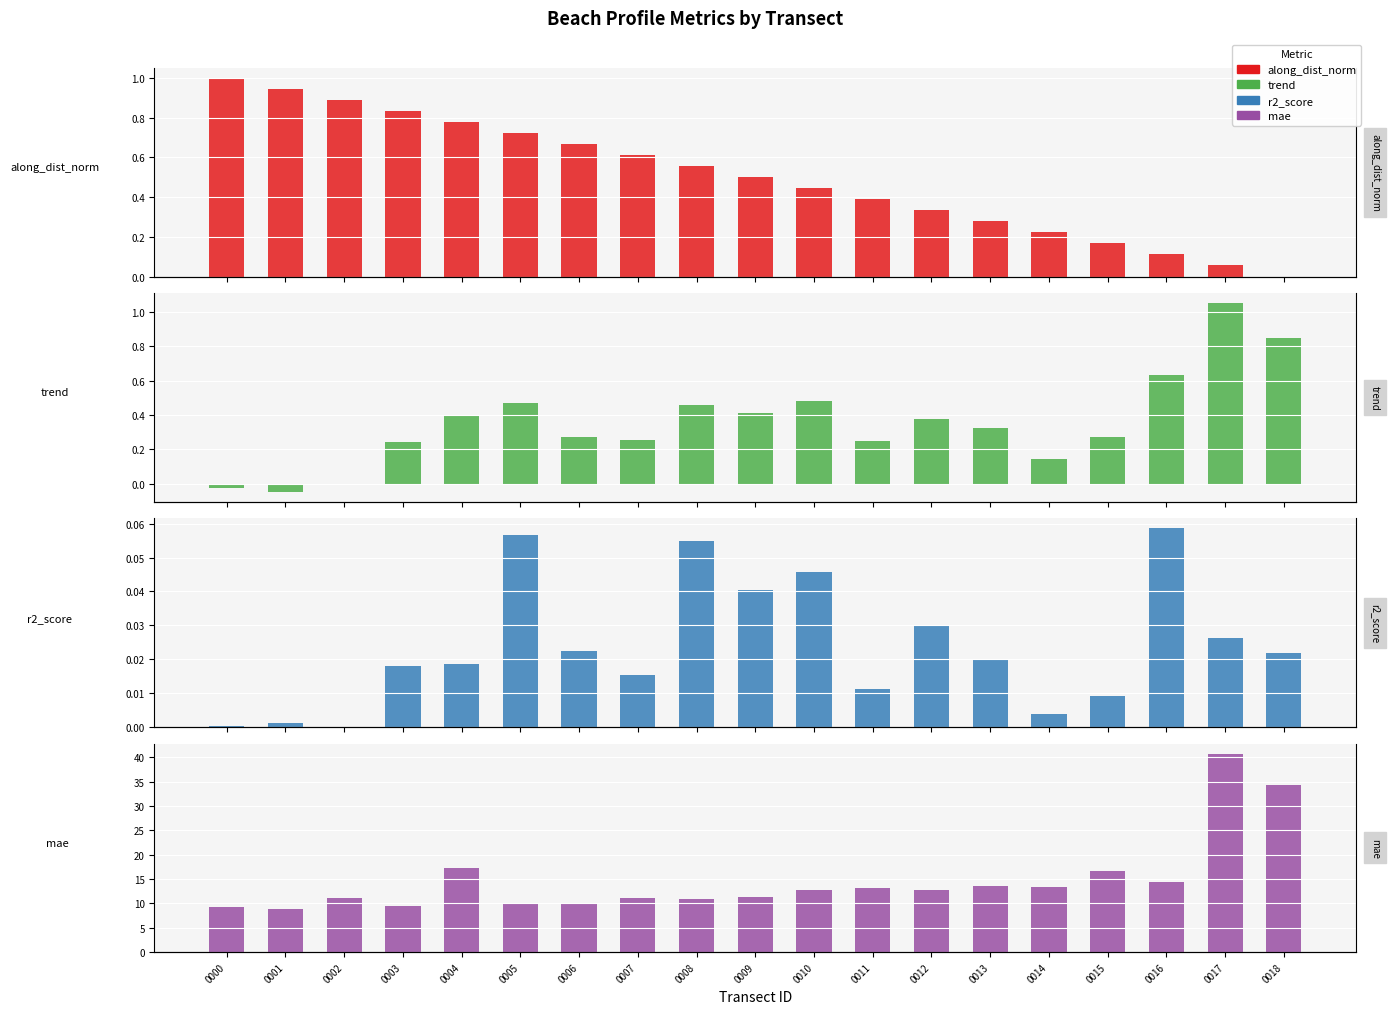

What is the value of the along_dist_norm bar at the 9th from the left?

0.6